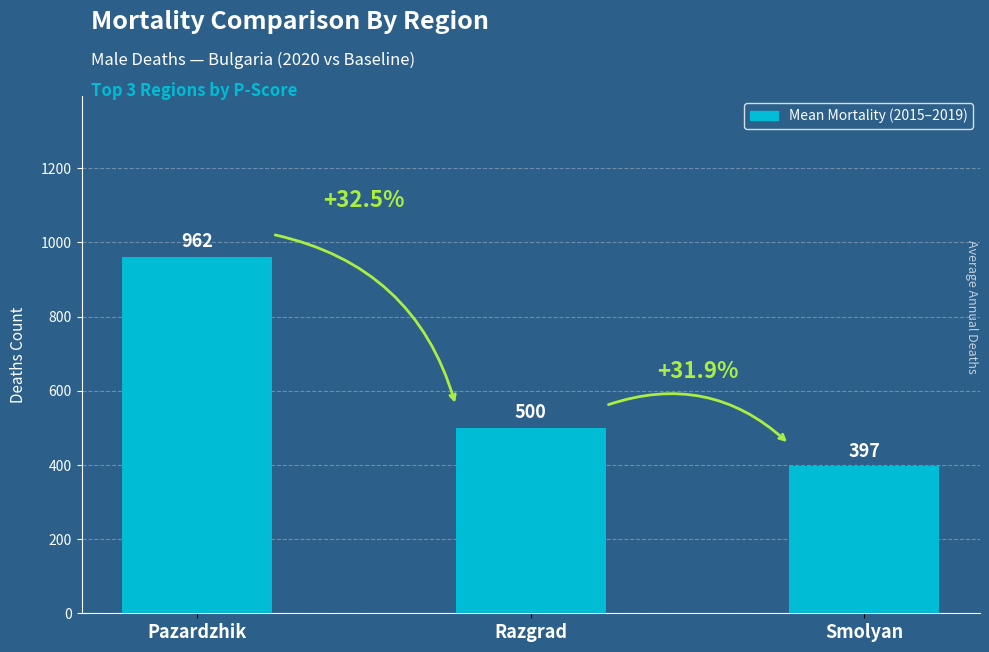

What is the label of the 2nd bar from the left?

Razgrad